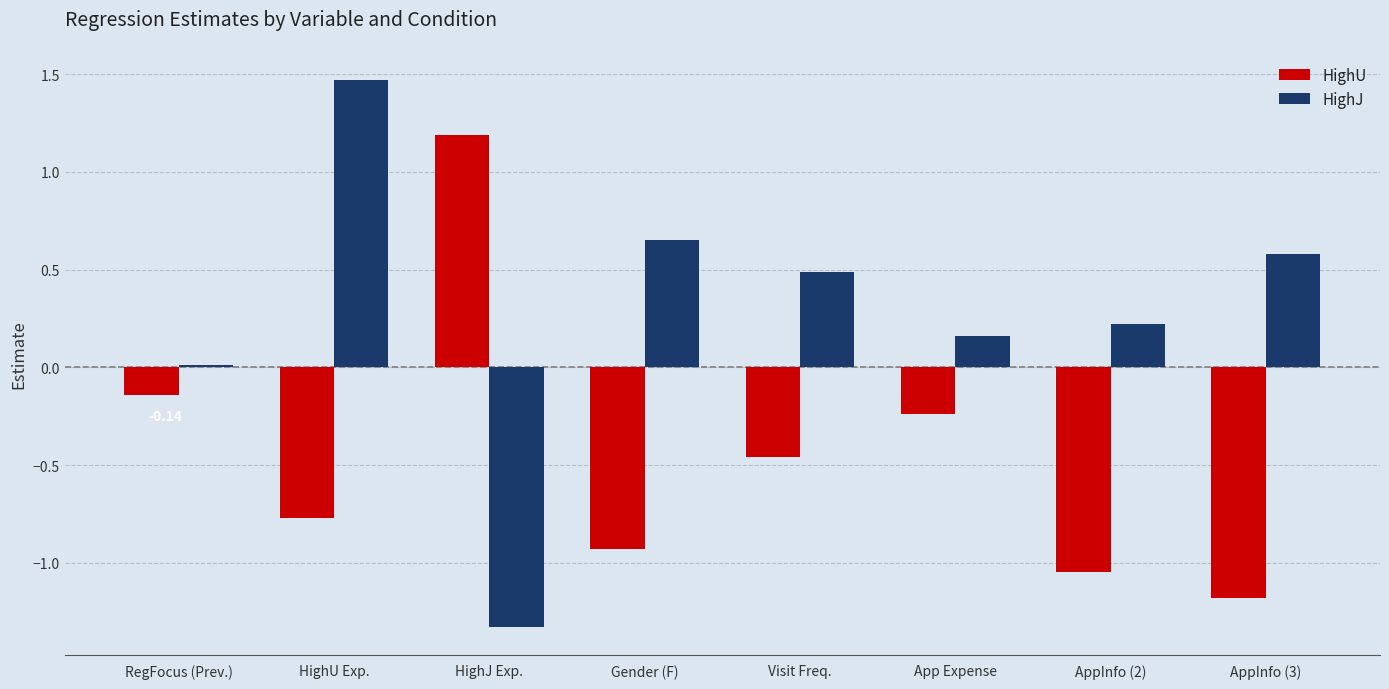

Which series has the largest range (max minus min)?

HighJ